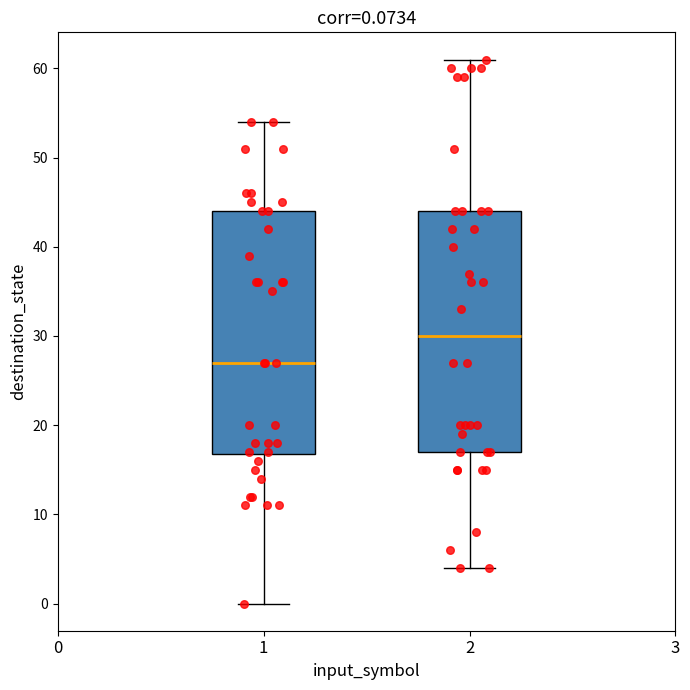

Which box's median line is the highest?

2